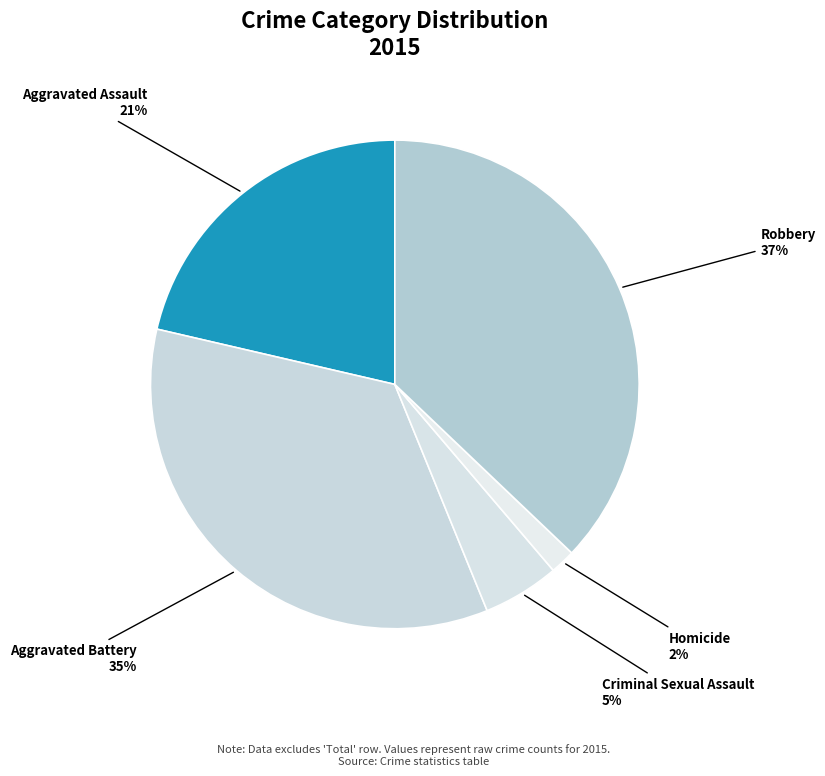

Is it true that Criminal Sexual Assault is 5% of the pie?

True